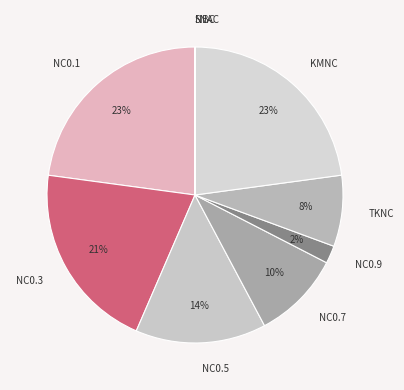

True or false: NC0.7 accounts for 10% of the total.

True